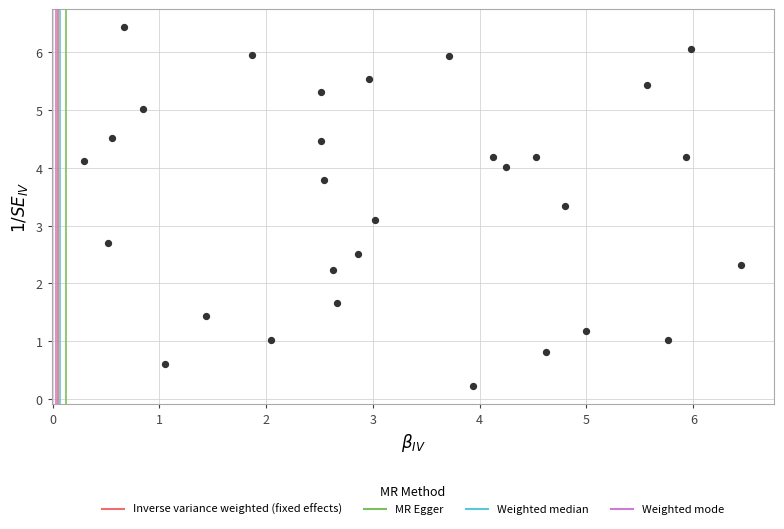

What Y value in the scatter plot is closest to 3?

3.1